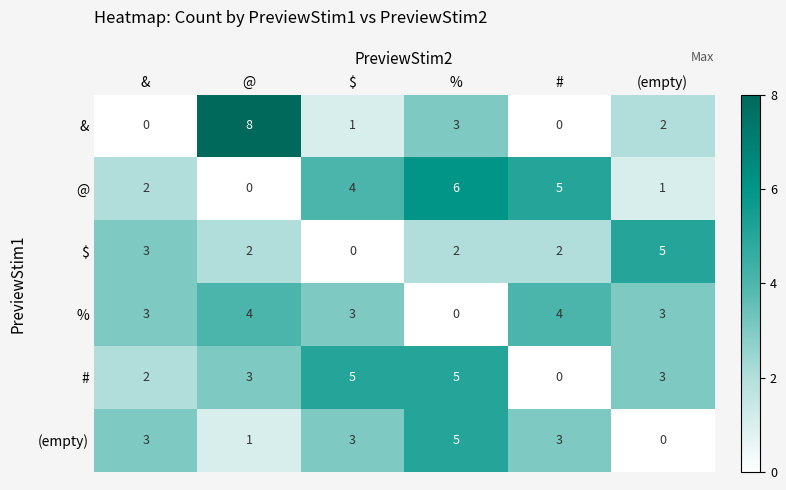

At how many categories does at least one series exceed 2?

6